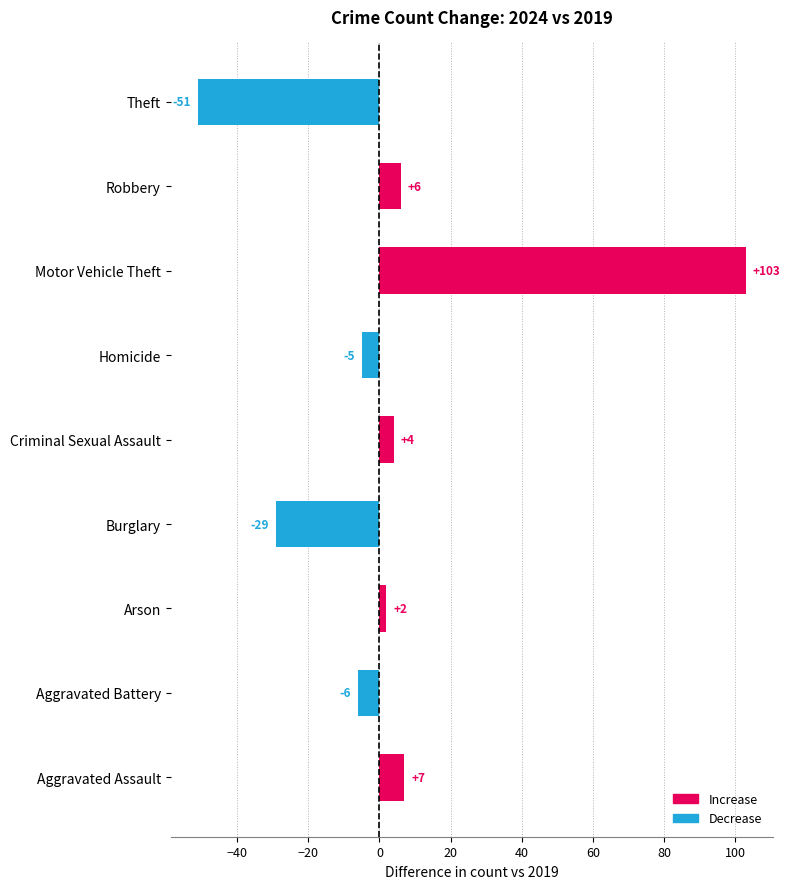

The chart shows a value of 4 at Criminal Sexual Assault. True or false?

True